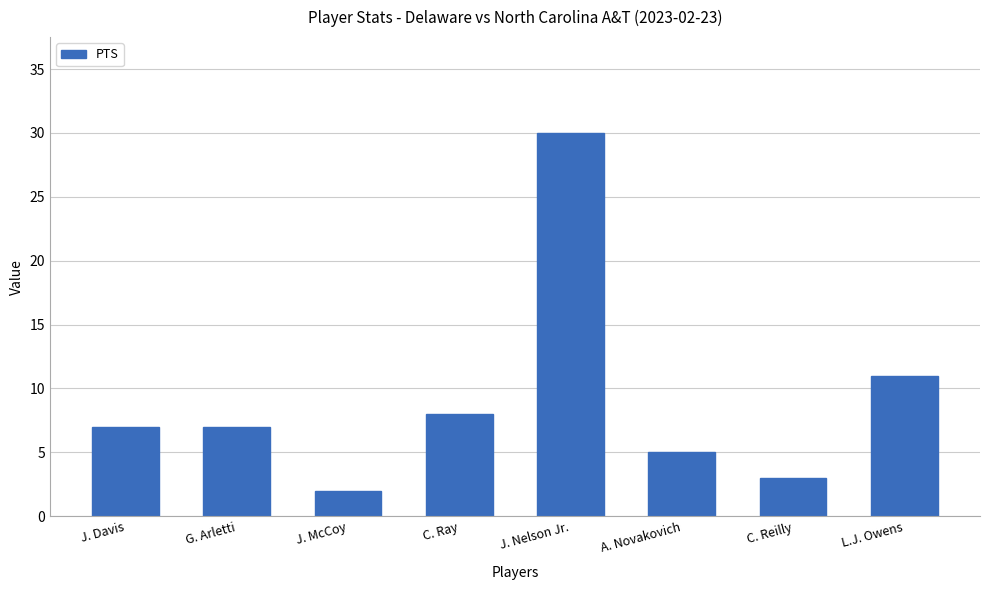

Read the value at J. Nelson Jr., to the nearest 5.

30